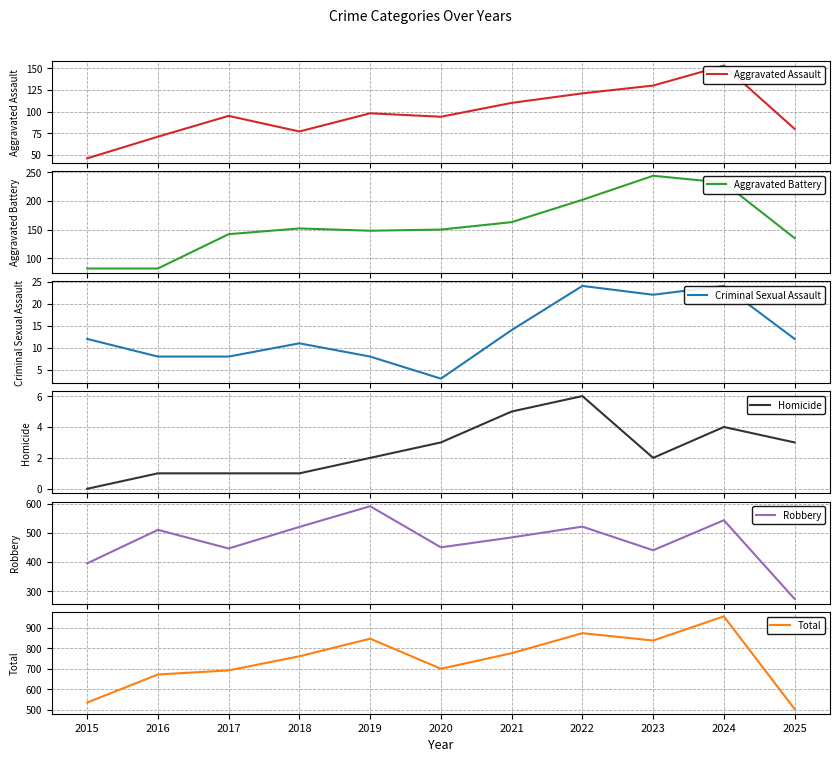

Rank the categories by Total value from highest to lowest.

2024, 2022, 2019, 2023, 2021, 2018, 2020, 2017, 2016, 2015, 2025